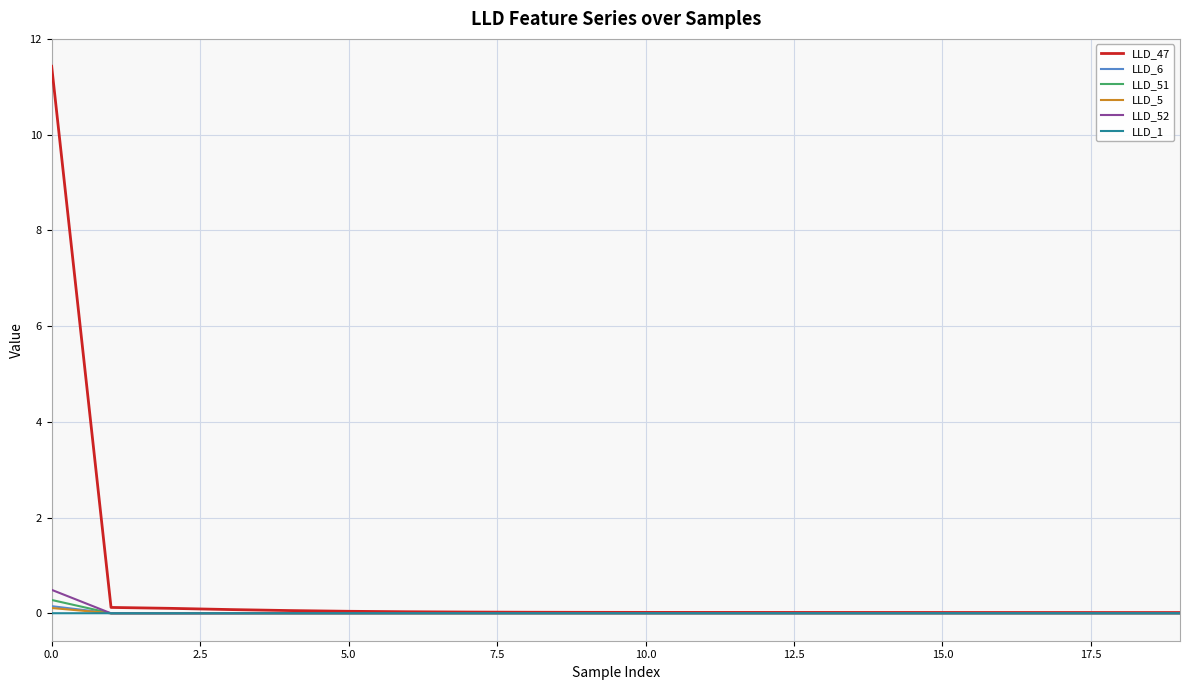

Which series has the widest spread of values?

LLD_47